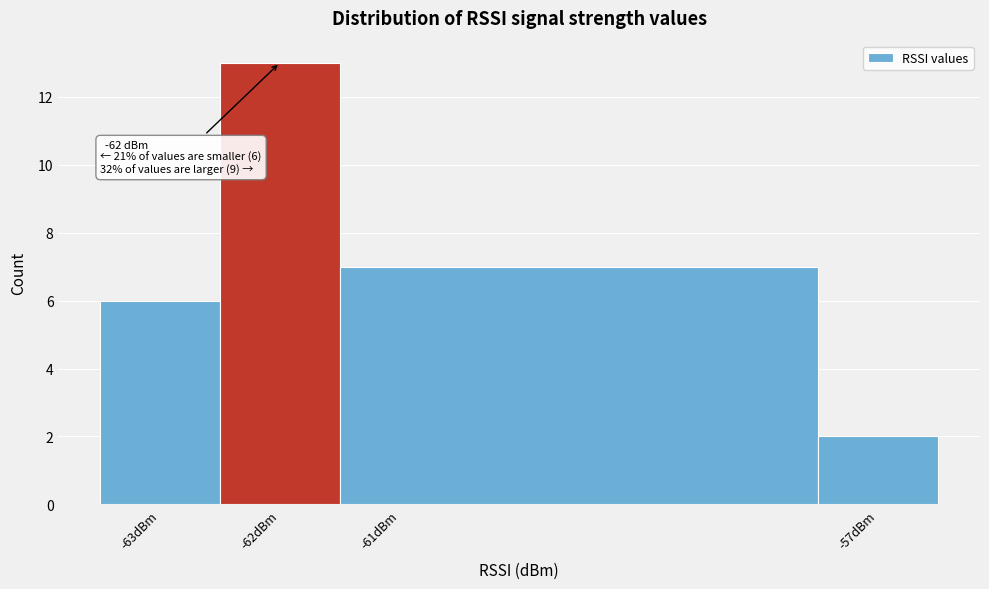

Which range on the x-axis has the tallest bar?

-62.5 to -61.5